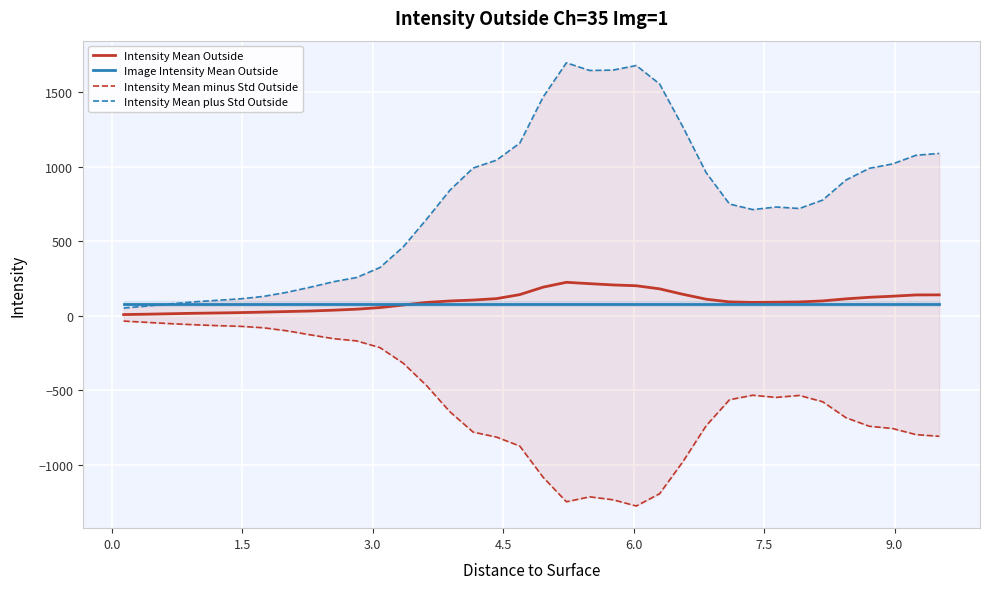

What is the minimum value for Image Intensity Mean Outside?

80.3